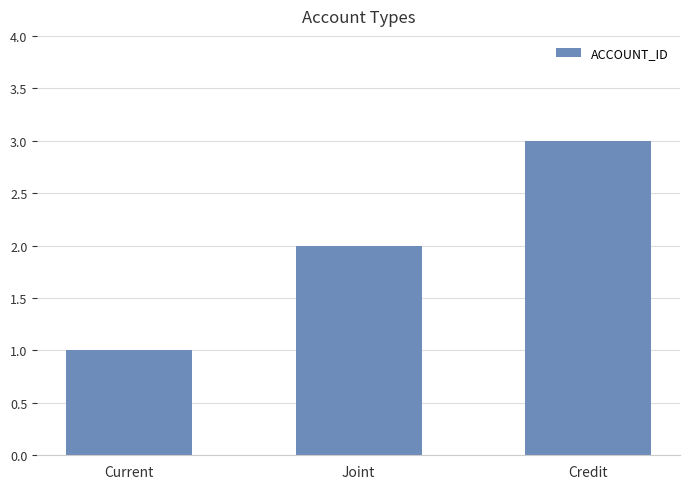

What is the label of the 1st bar from the left?

Current